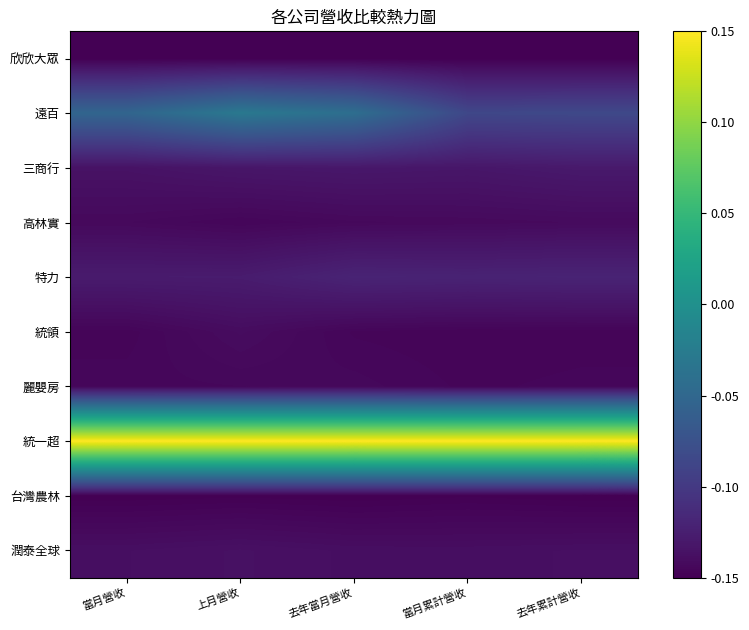

Reading right to left, extract all data points from this chart.

欣欣大眾: 去年累計營收=-0.1	當月累計營收=-0.1	去年當月營收=-0.1	上月營收=-0.1	當月營收=-0.1
遠百: 去年累計營收=-0.1	當月累計營收=-0.1	去年當月營收=-0.0	上月營收=-0.0	當月營收=-0.1
三商行: 去年累計營收=-0.1	當月累計營收=-0.1	去年當月營收=-0.1	上月營收=-0.1	當月營收=-0.1
高林實: 去年累計營收=-0.1	當月累計營收=-0.1	去年當月營收=-0.1	上月營收=-0.1	當月營收=-0.1
特力: 去年累計營收=-0.1	當月累計營收=-0.1	去年當月營收=-0.1	上月營收=-0.1	當月營收=-0.1
統領: 去年累計營收=-0.1	當月累計營收=-0.1	去年當月營收=-0.1	上月營收=-0.1	當月營收=-0.1
麗嬰房: 去年累計營收=-0.1	當月累計營收=-0.1	去年當月營收=-0.1	上月營收=-0.1	當月營收=-0.1
統一超: 去年累計營收=0.1	當月累計營收=0.1	去年當月營收=0.1	上月營收=0.1	當月營收=0.1
台灣農林: 去年累計營收=-0.1	當月累計營收=-0.1	去年當月營收=-0.1	上月營收=-0.1	當月營收=-0.1
潤泰全球: 去年累計營收=-0.1	當月累計營收=-0.1	去年當月營收=-0.1	上月營收=-0.1	當月營收=-0.1